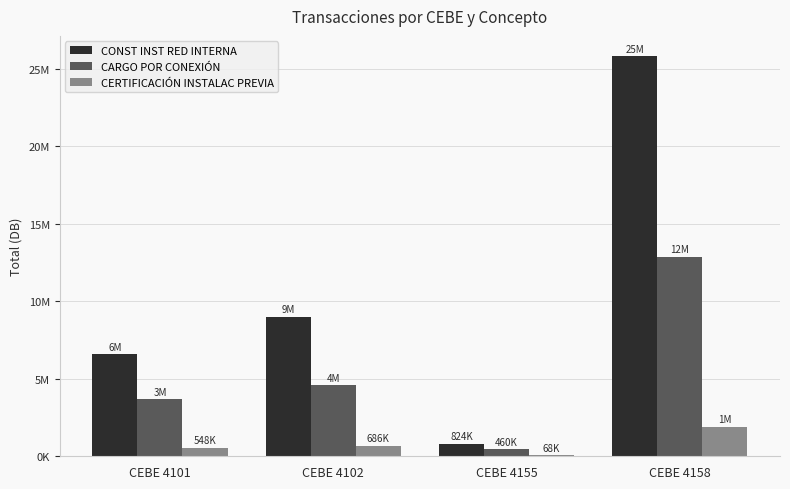

What are all the series names shown in the legend?

CONST INST RED INTERNA, CARGO POR CONEXIÓN, CERTIFICACIÓN INSTALAC PREVIA